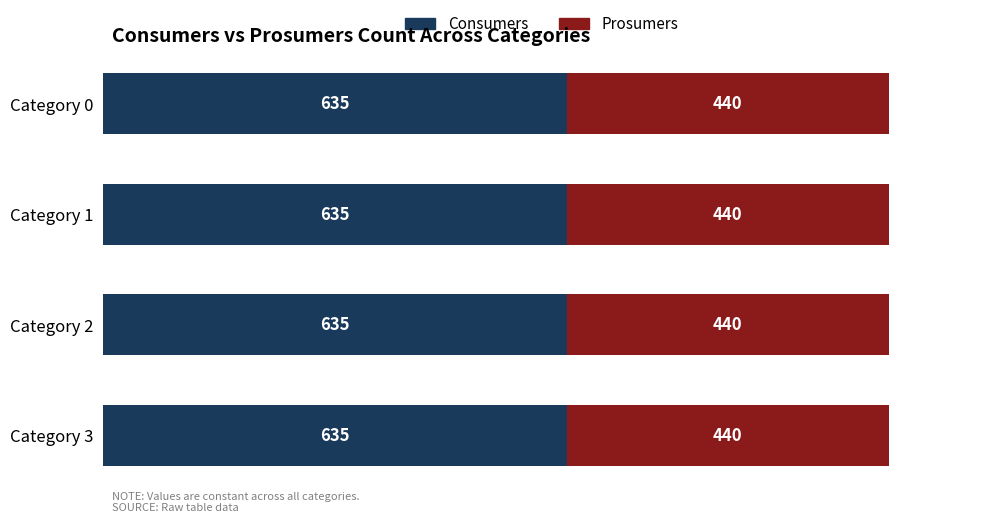

What is the average value of the Consumers series?

635